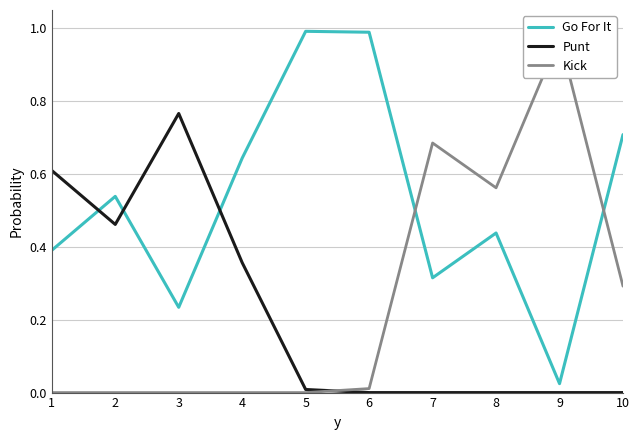

What is the difference between the maximum and minimum values in the Kick series?

1.0